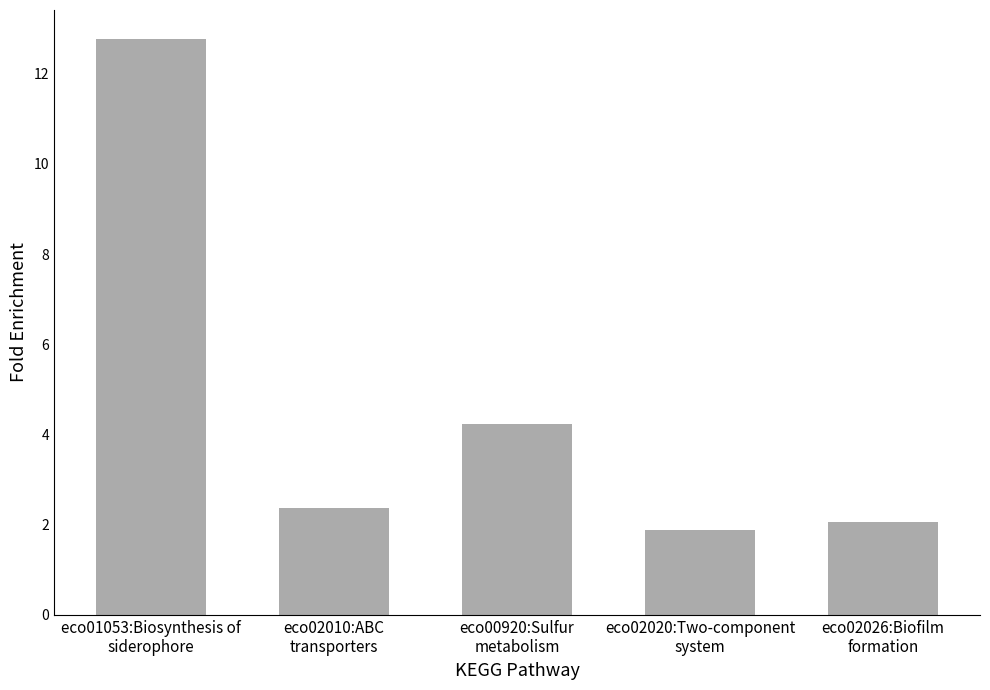

Count the number of data series in this chart.

1